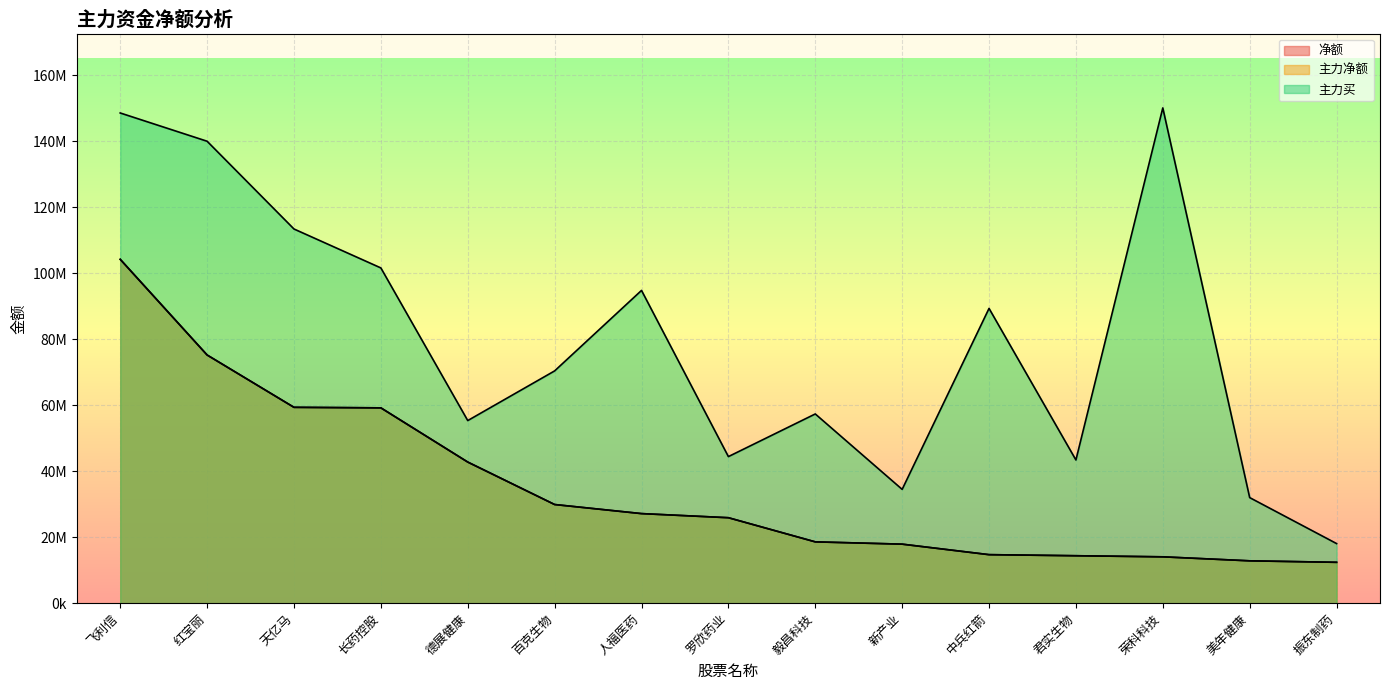

True or false: 主力净额 and 主力买 cross at least once.

False